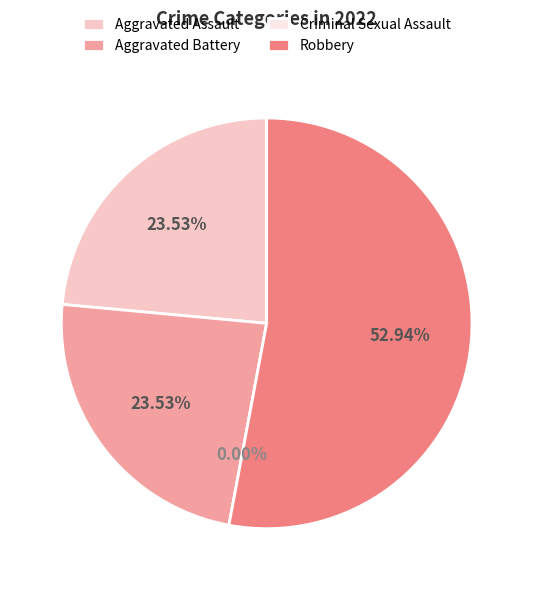

Approximately how many times larger is the value at Aggravated Battery compared to Robbery?

0.4